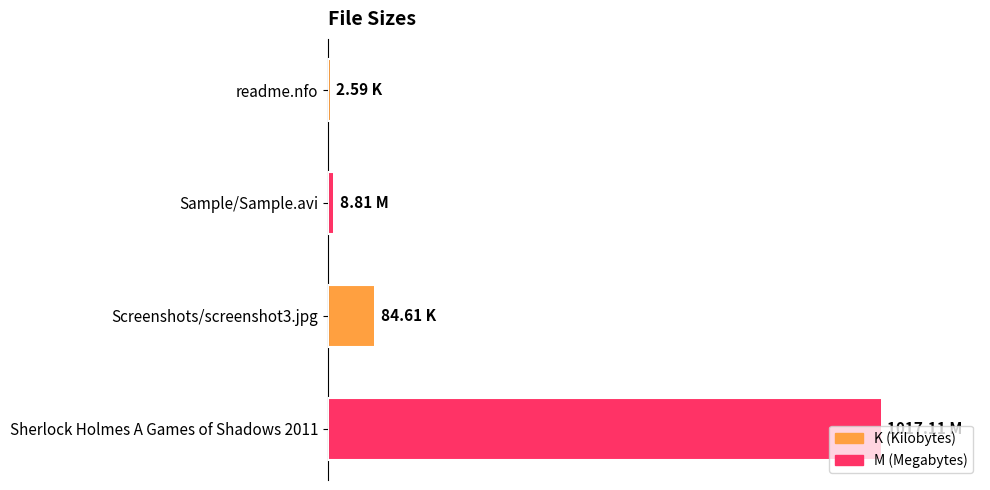

How many values are below 84?

2